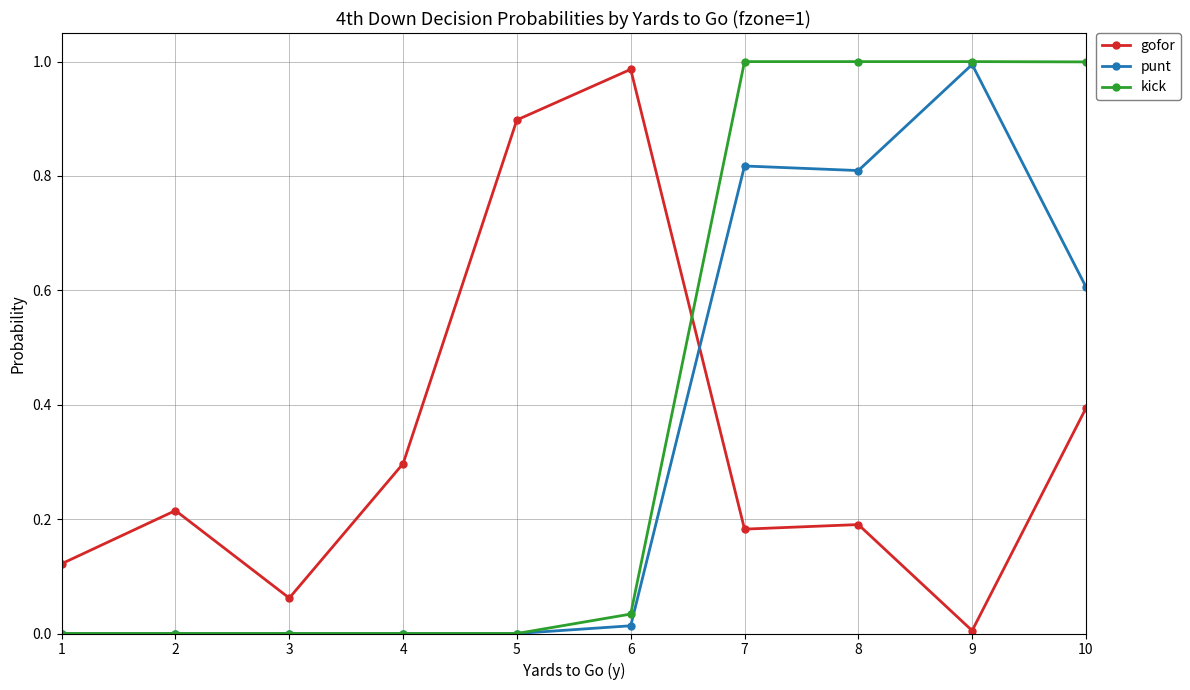

What is the value of the gofor point at the 10th from the left?

0.4